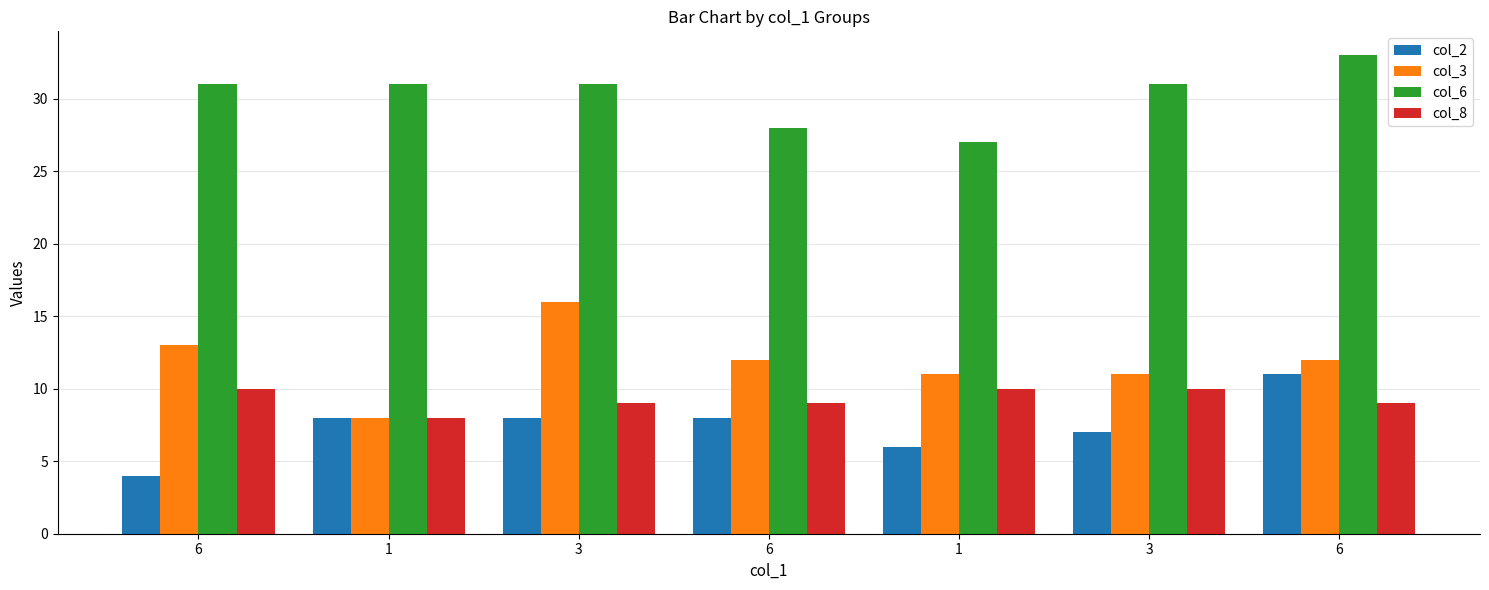

The value of col_6 at 1 is 43. True or false?

False